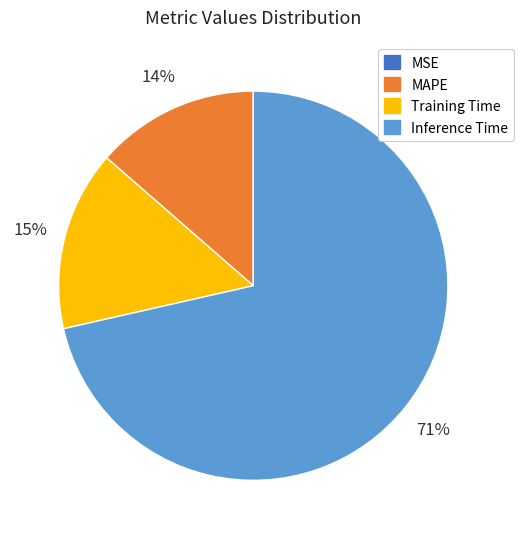

Is it true that Training Time is 15% of the pie?

True